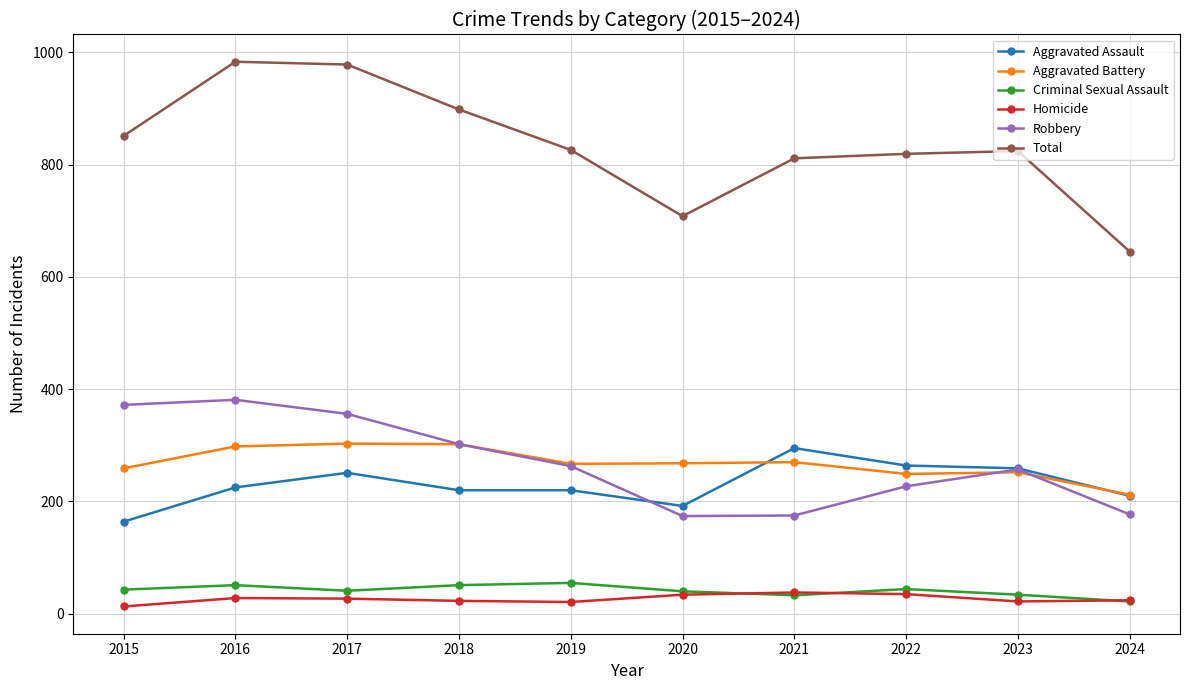

Is it true that Total equals 811 at 2021?

True